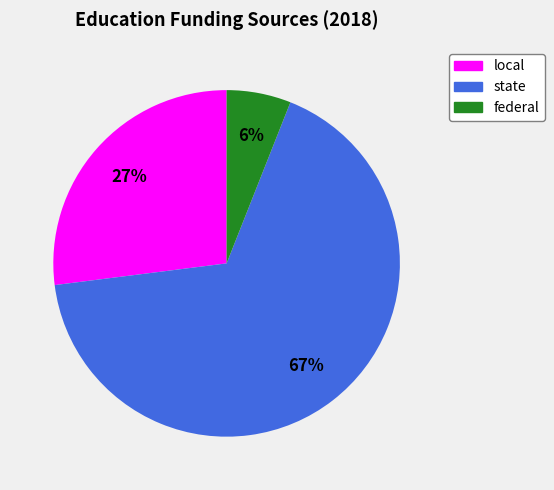

To the nearest percent, what portion does state represent?

67%